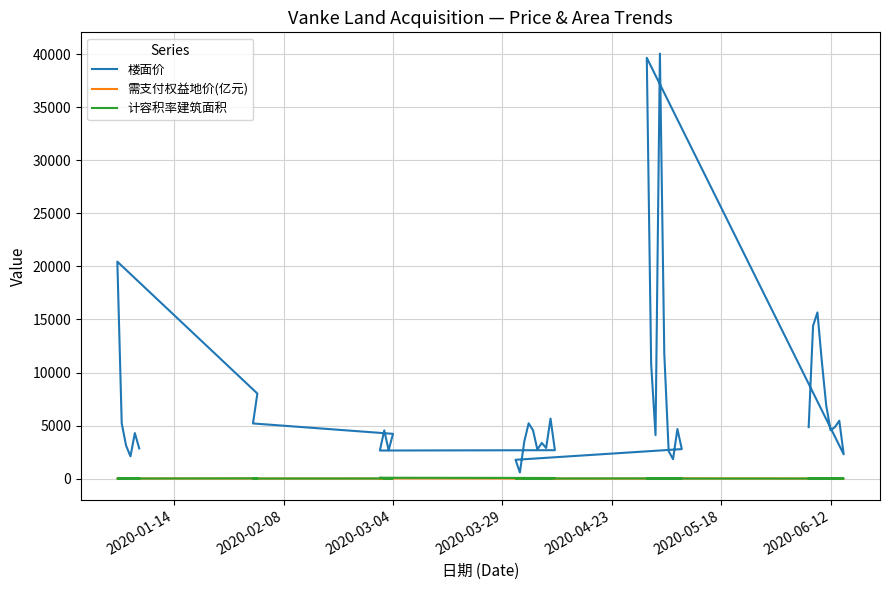

True or false: 楼面价 and 需支付权益地价(亿元) intersect in this chart.

False